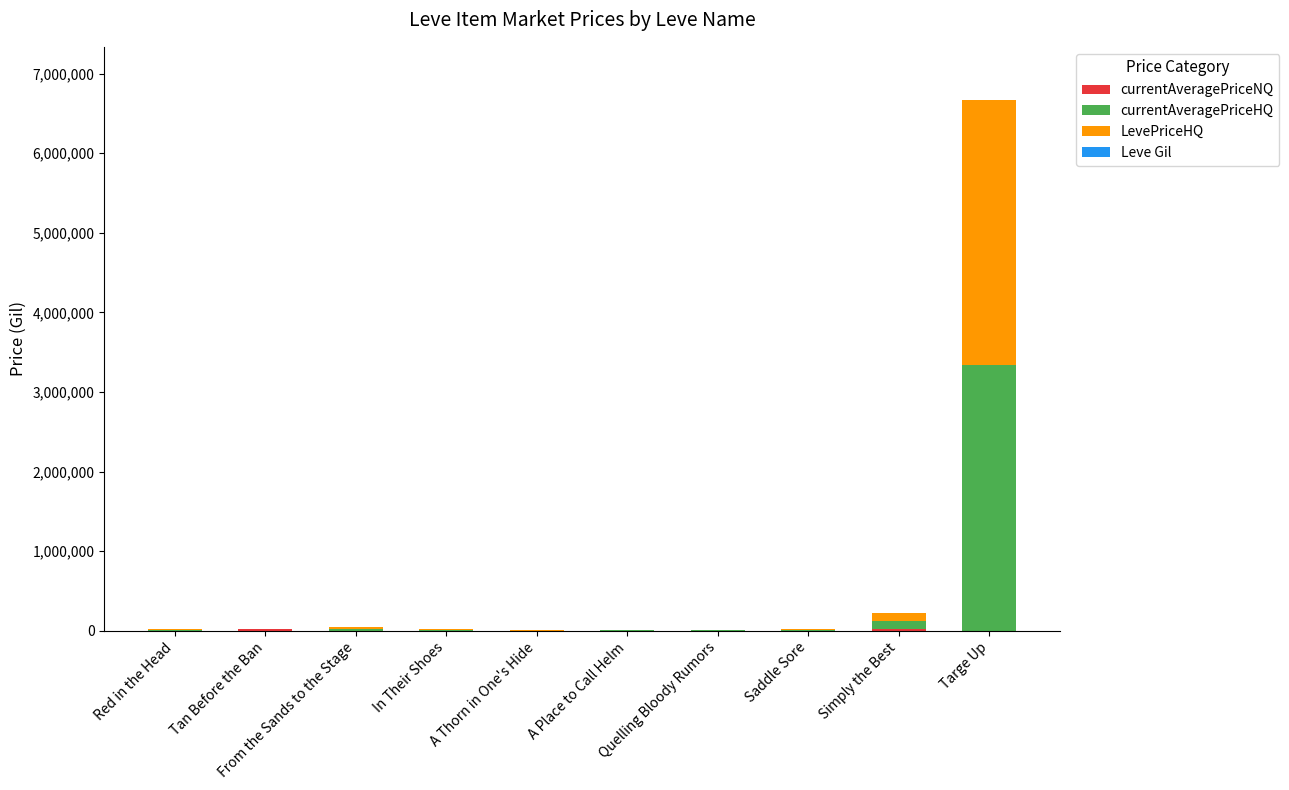

At which category is the sum across all series the highest?

Targe Up